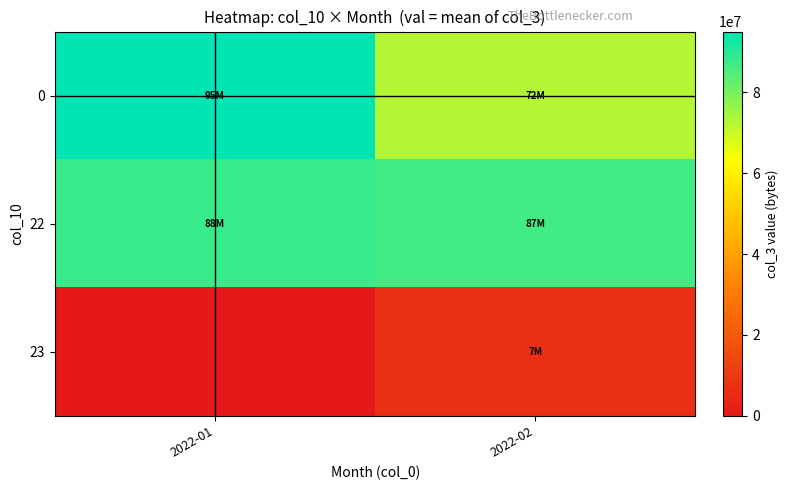

List the series in order of their peak value, lowest first.

23, 22, 0